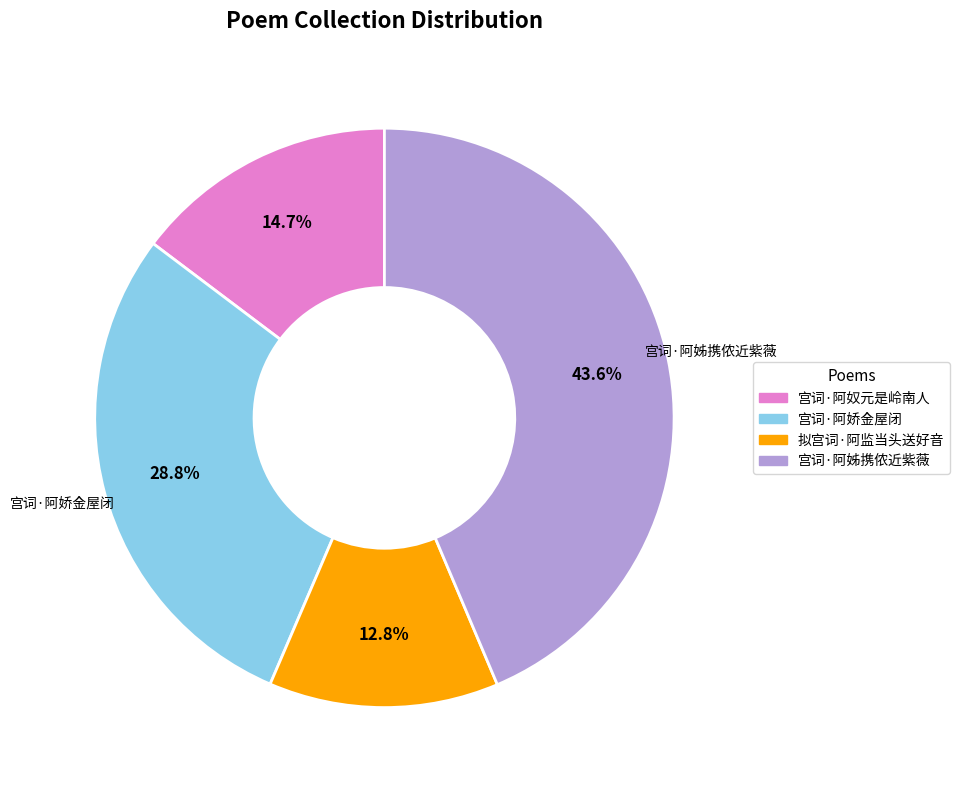

What is the smallest slice in the pie chart?

拟宫词·阿监当头送好音